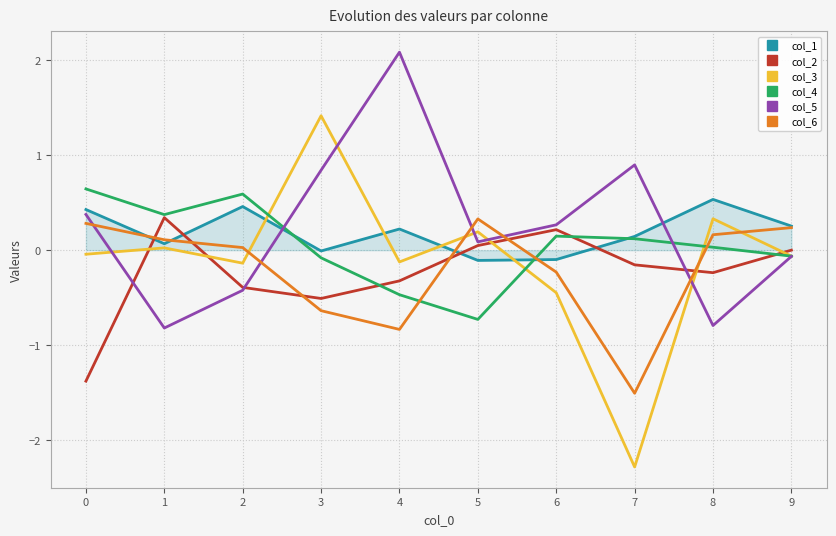

At how many categories does at least one series exceed -1?

10